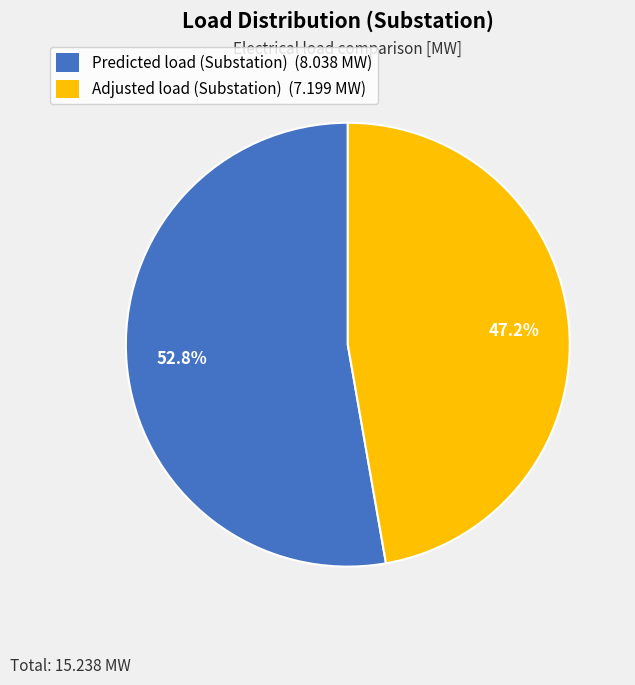

What is the largest slice in the pie chart?

Predicted load (Substation)